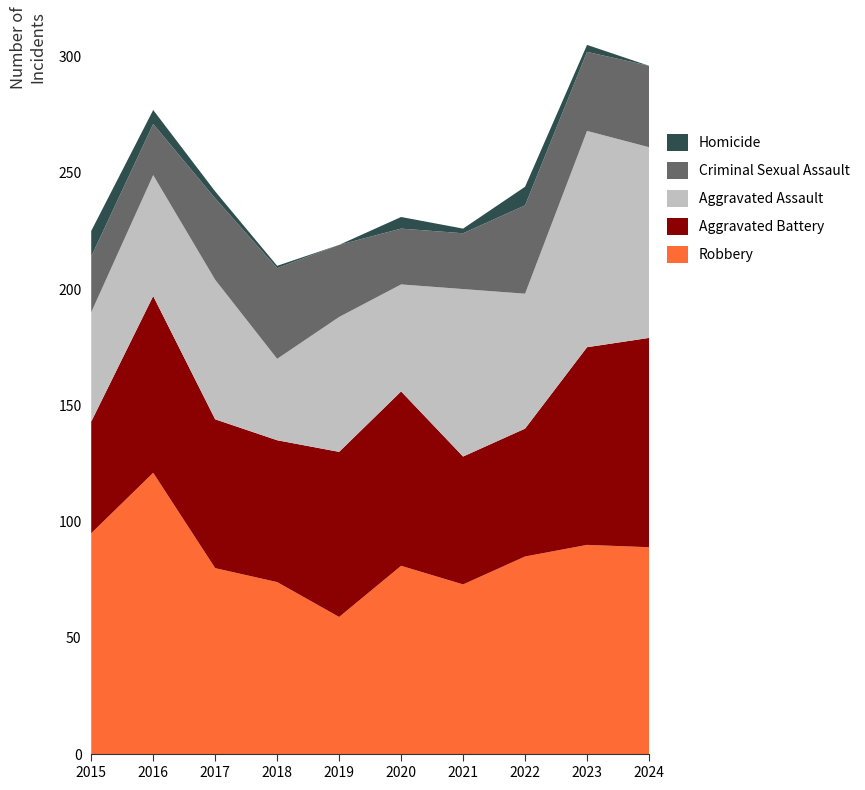

Reading left to right, list all the values displayed in this chart.

Robbery: 2015=95	2016=121	2017=80	2018=74	2019=59	2020=81	2021=73	2022=85	2023=90	2024=89
Aggravated Battery: 2015=48	2016=76	2017=64	2018=61	2019=71	2020=75	2021=55	2022=55	2023=85	2024=90
Aggravated Assault: 2015=47	2016=52	2017=60	2018=35	2019=58	2020=46	2021=72	2022=58	2023=93	2024=82
Criminal Sexual Assault: 2015=24	2016=22	2017=35	2018=39	2019=31	2020=24	2021=24	2022=38	2023=34	2024=35
Homicide: 2015=11	2016=6	2017=3	2018=1	2019=0	2020=5	2021=2	2022=8	2023=3	2024=0